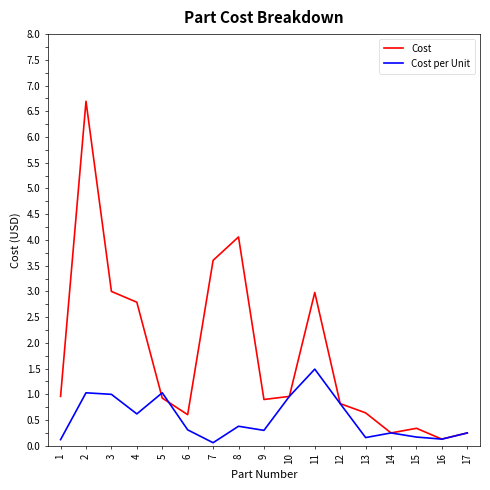

True or false: Cost has a value of 4.1 at 8.

True